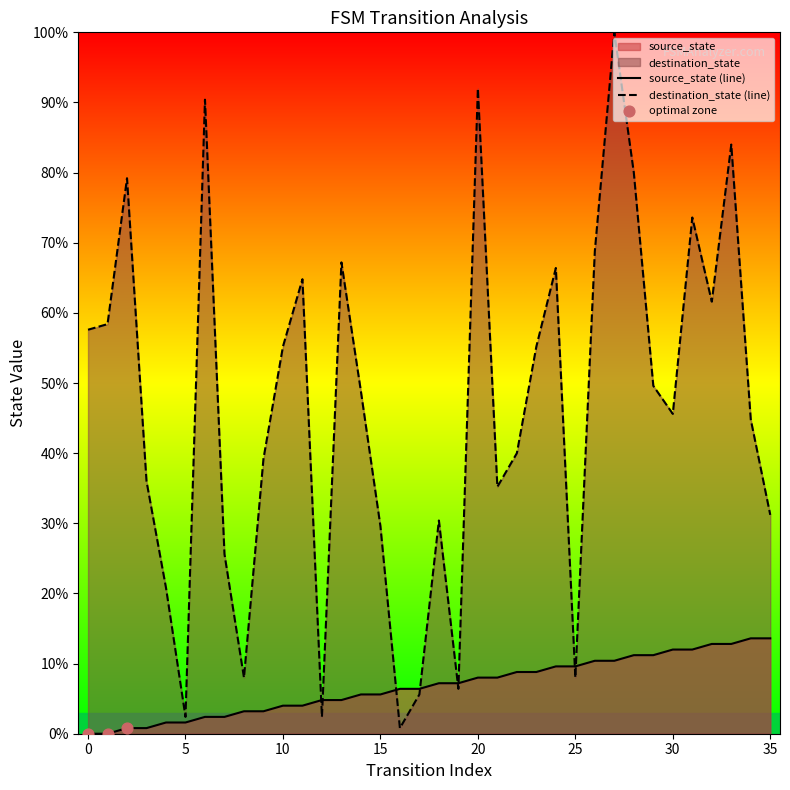

Which series has the largest total across all categories?

destination_state (line)